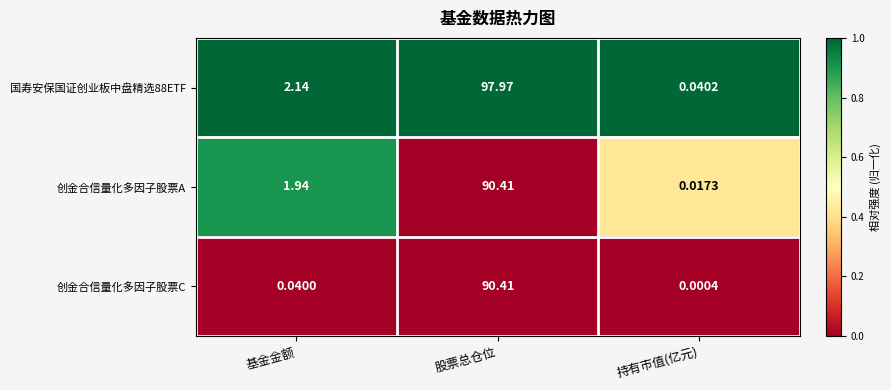

Count the number of categories in the chart.

3